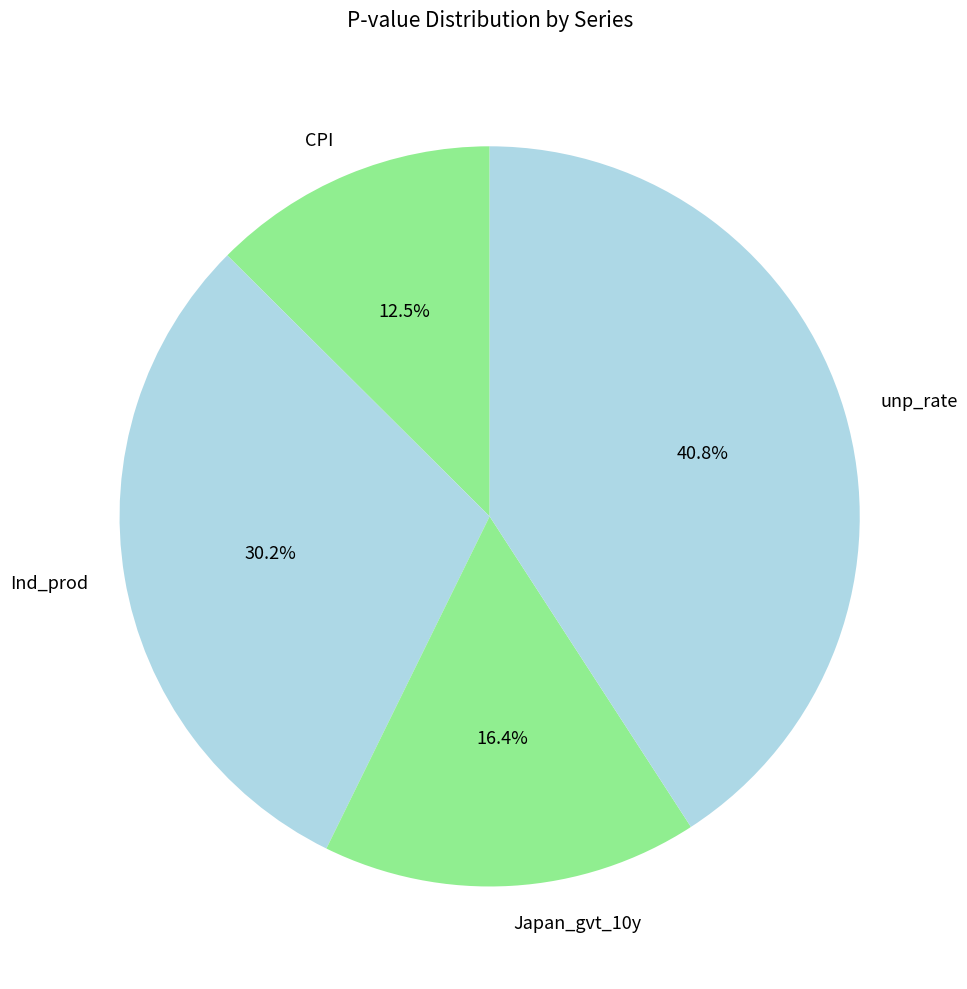

How many segments does this pie chart have?

4